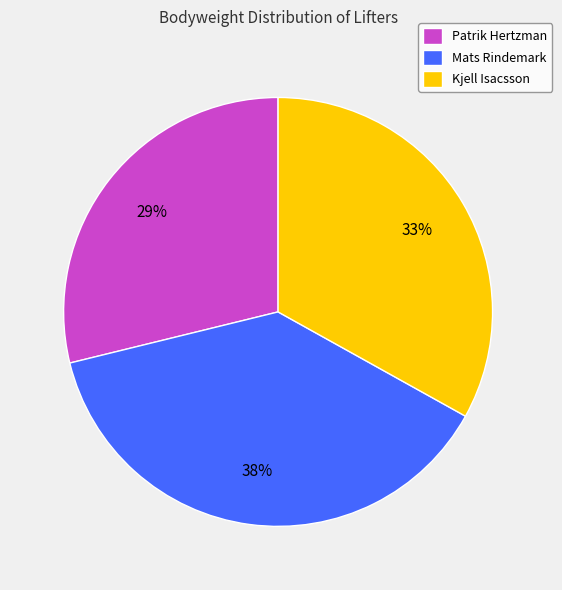

Is the sum of Patrik Hertzman and Kjell Isacsson greater than half?

Yes